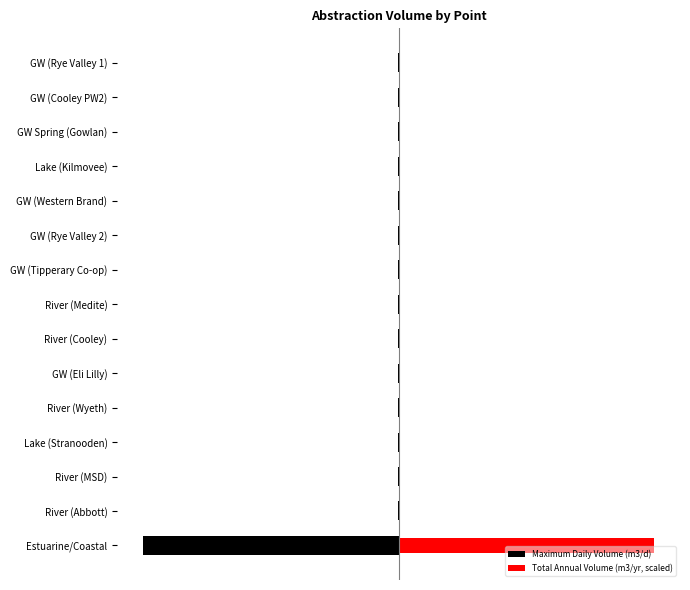

How many data points in Total Annual Volume (m3/yr, scaled) are above 1076?

8